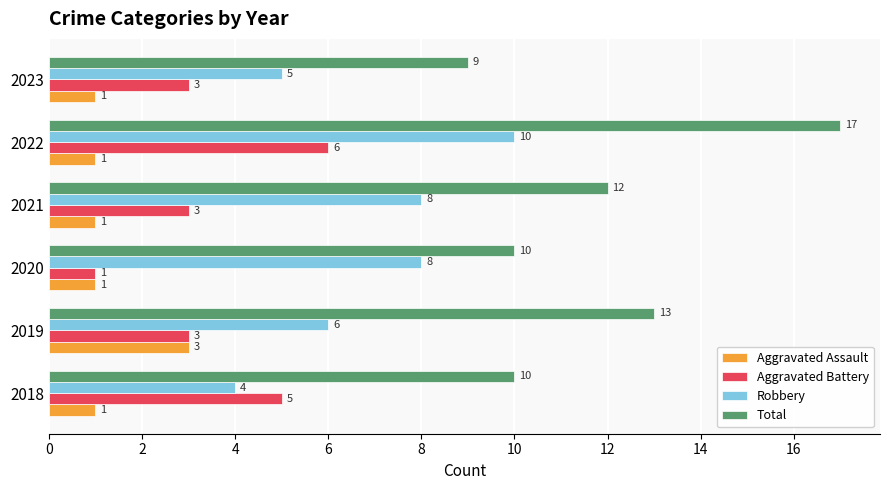

Is the value of Aggravated Assault at 2023 greater than the value of Total at 2020?

No